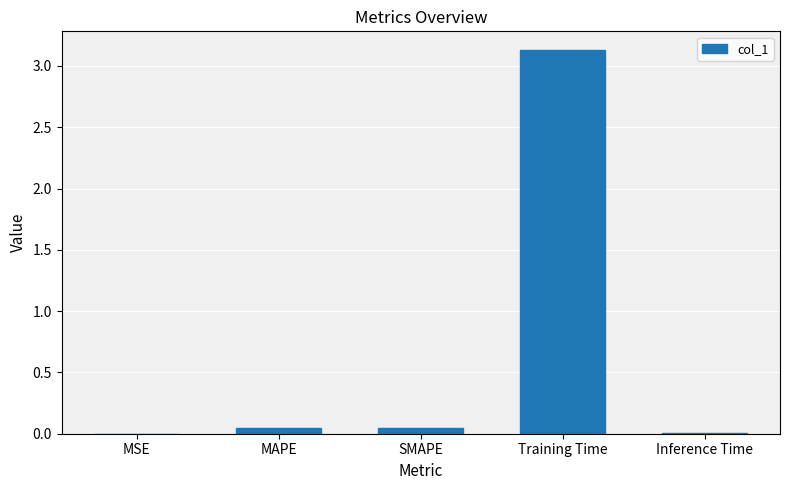

Which category has the highest value across all series?

Training Time